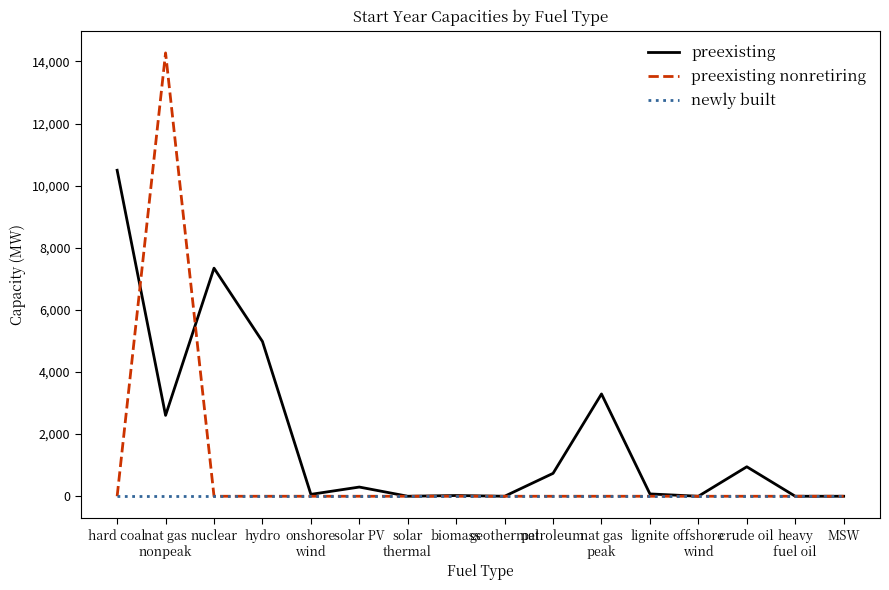

Which series has the widest spread of values?

preexisting nonretiring